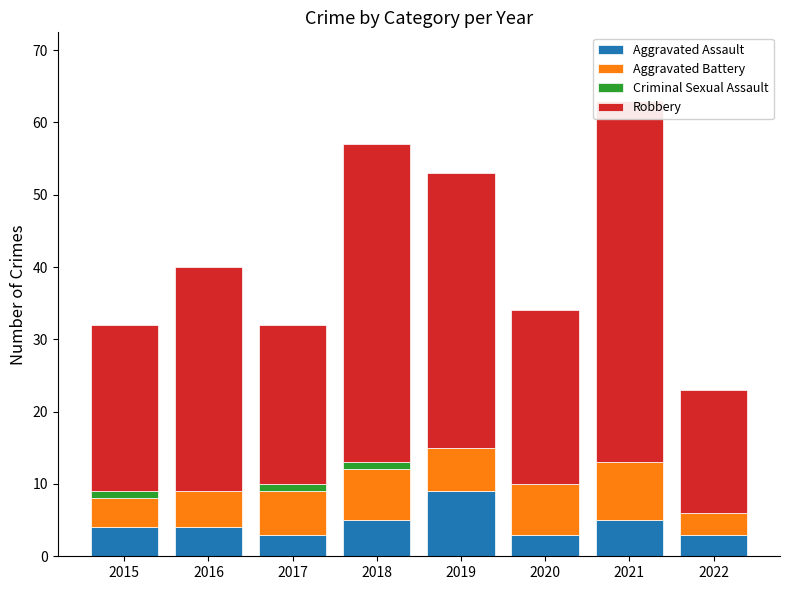

What is the minimum value for Aggravated Assault?

3